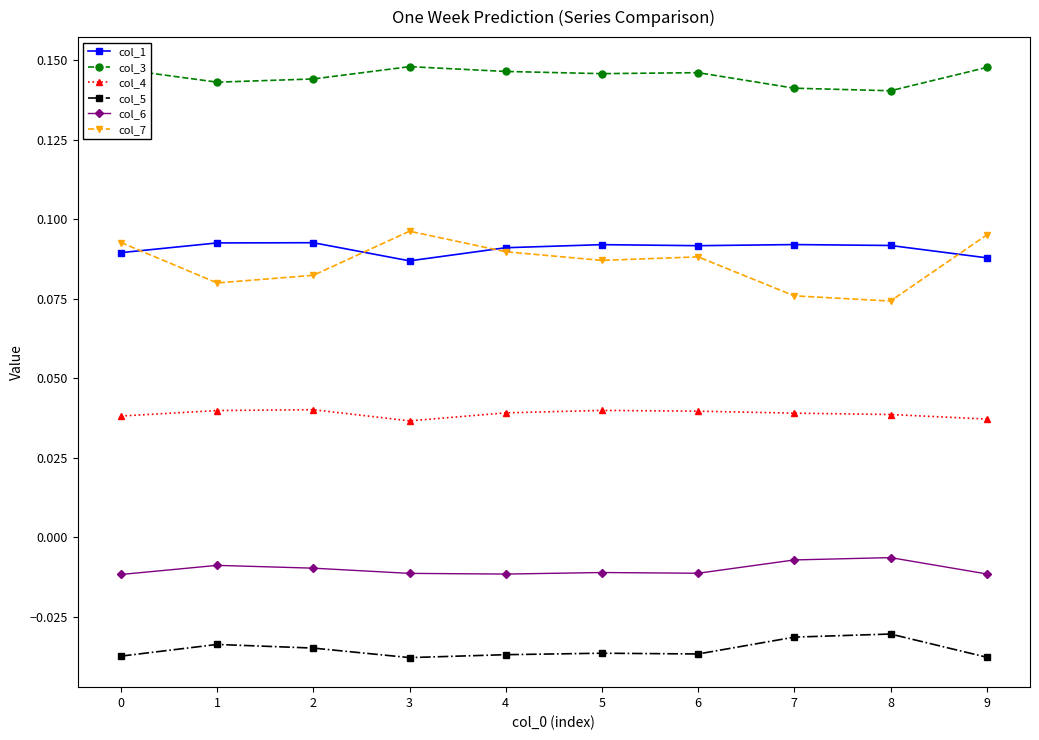

True or false: col_1 and col_4 intersect in this chart.

False